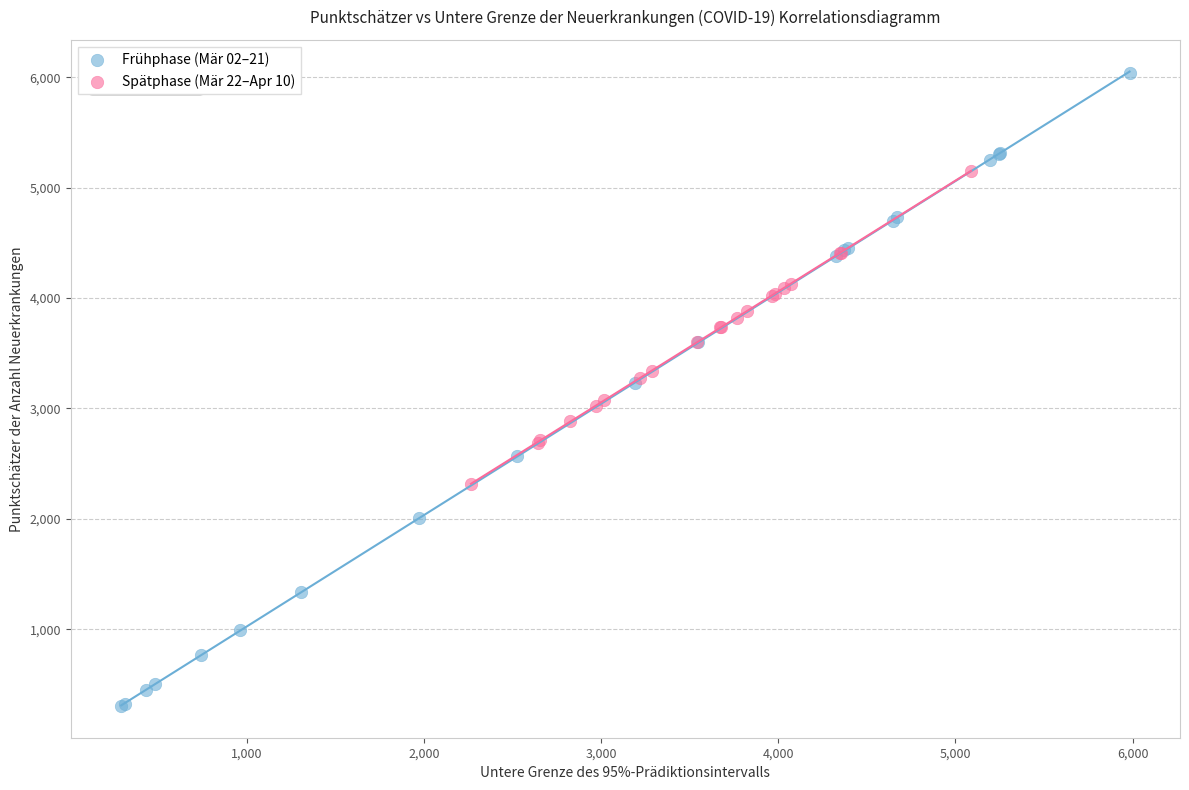

Which series has the widest spread of Y values?

Frühphase (Mär 02–21)